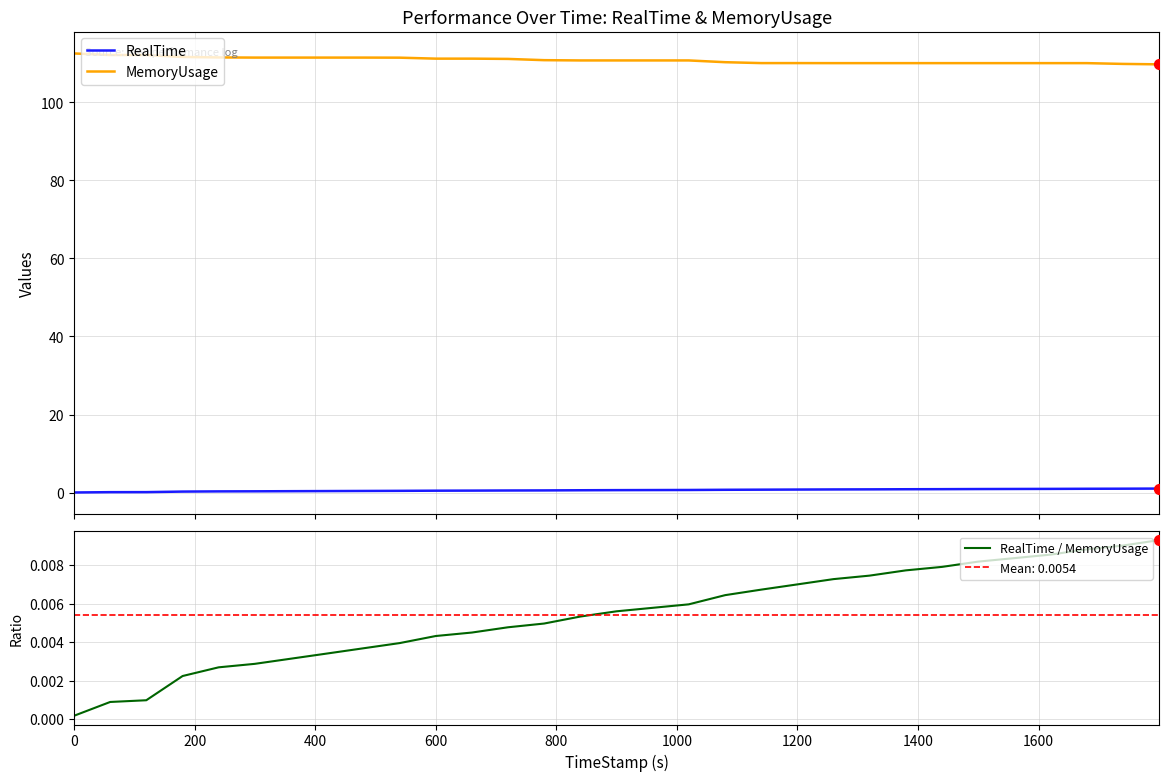

What are all the series names shown in the legend?

RealTime, MemoryUsage, RealTime / MemoryUsage